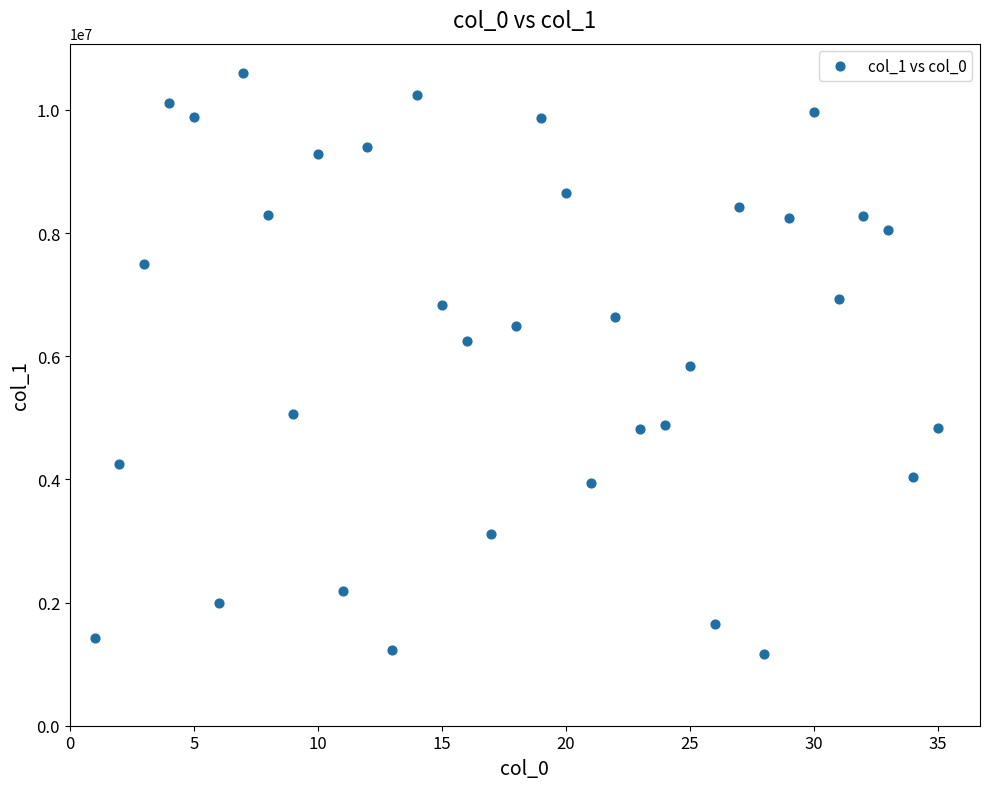

What is the range of Y values (max minus min)?

9438822